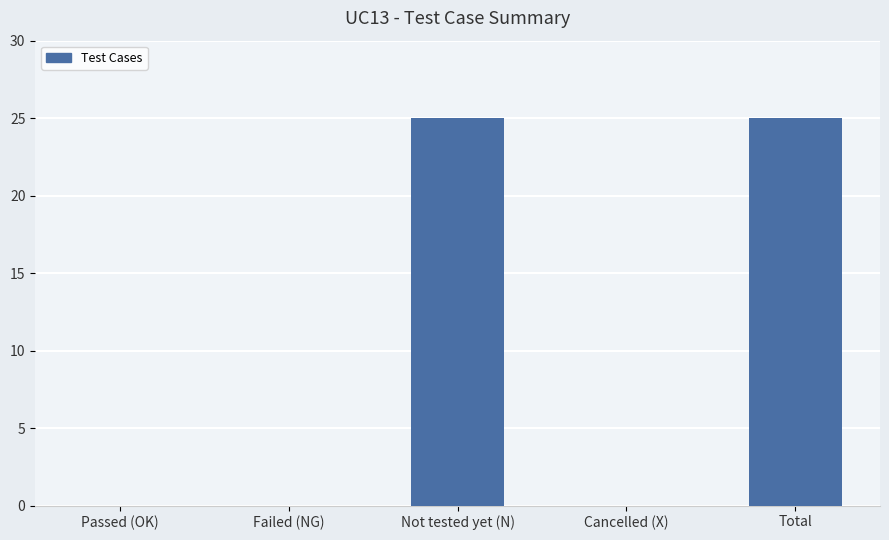

Reading right to left, what are all the values shown in this chart?

25	0	25	0	0